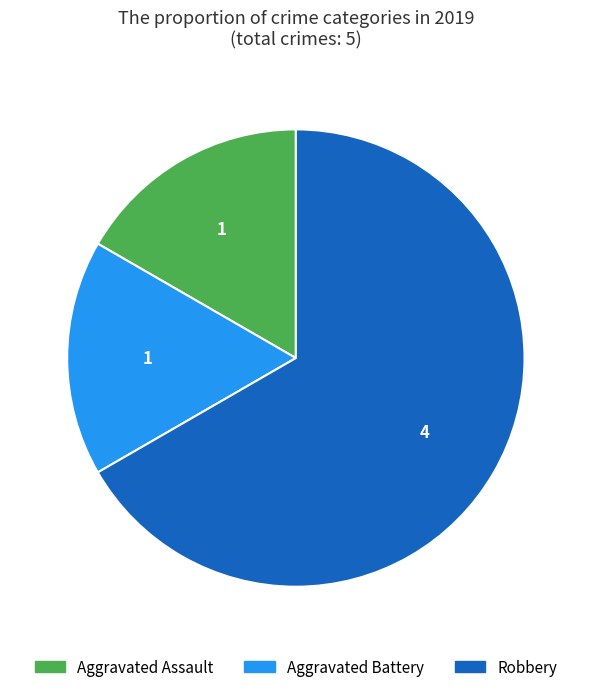

What is the largest slice in the pie chart?

Robbery